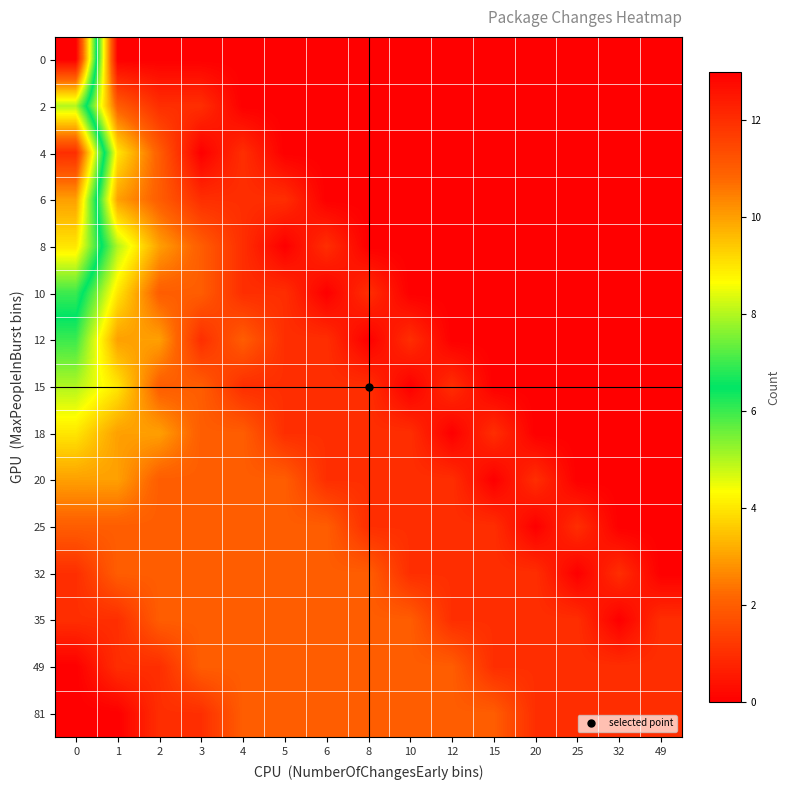

At 49, list the series in order from smallest to largest.

0, 2, 4, 6, 8, 10, 12, 15, 18, 20, 25, 32, 35, 49, 81